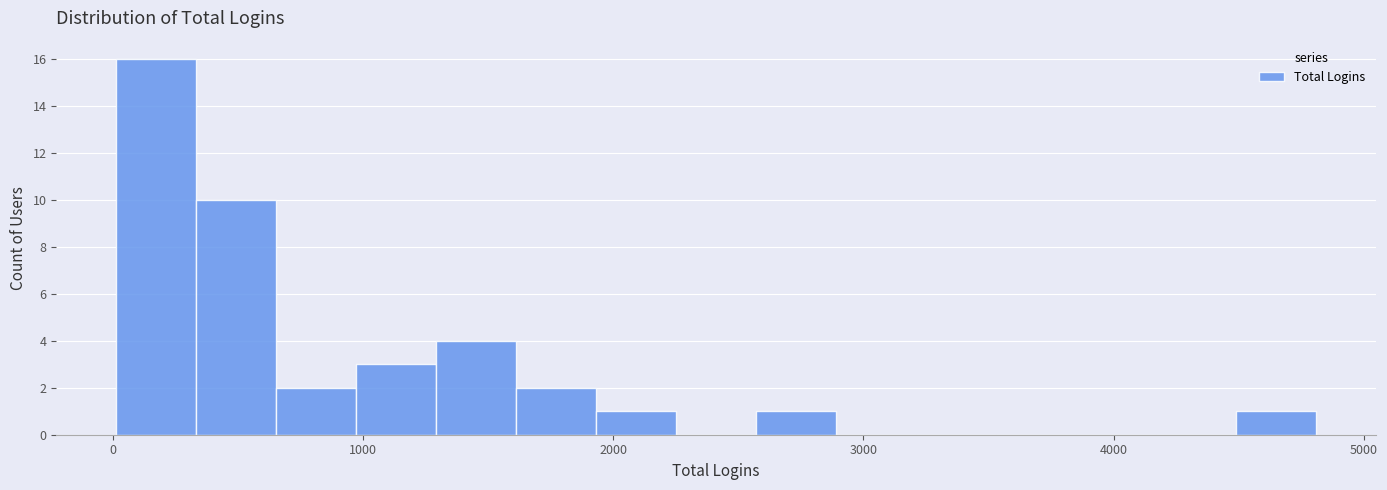

Read against the x-axis, roughly where is the centre of the tallest bar?

200